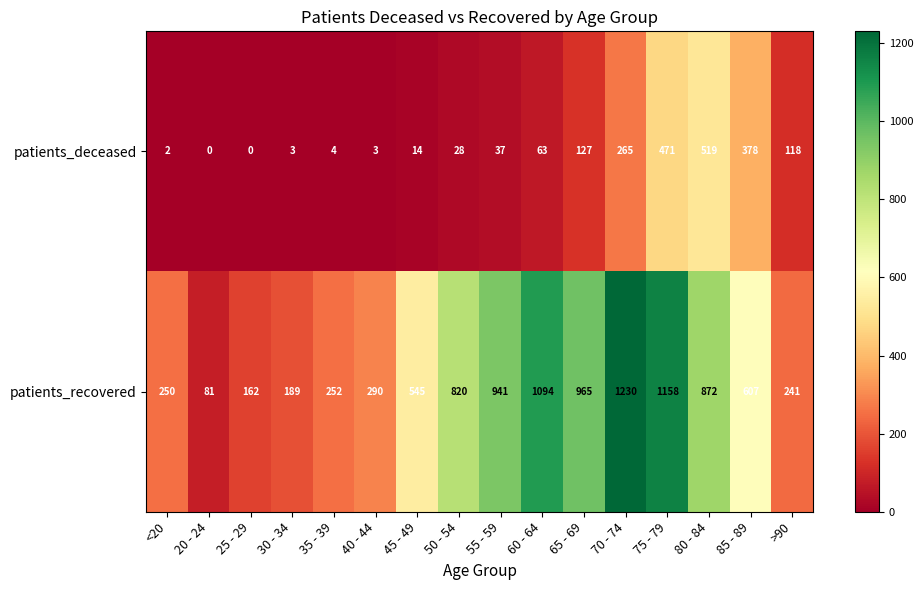

At 85 - 89, list the series in order from largest to smallest.

patients_recovered, patients_deceased